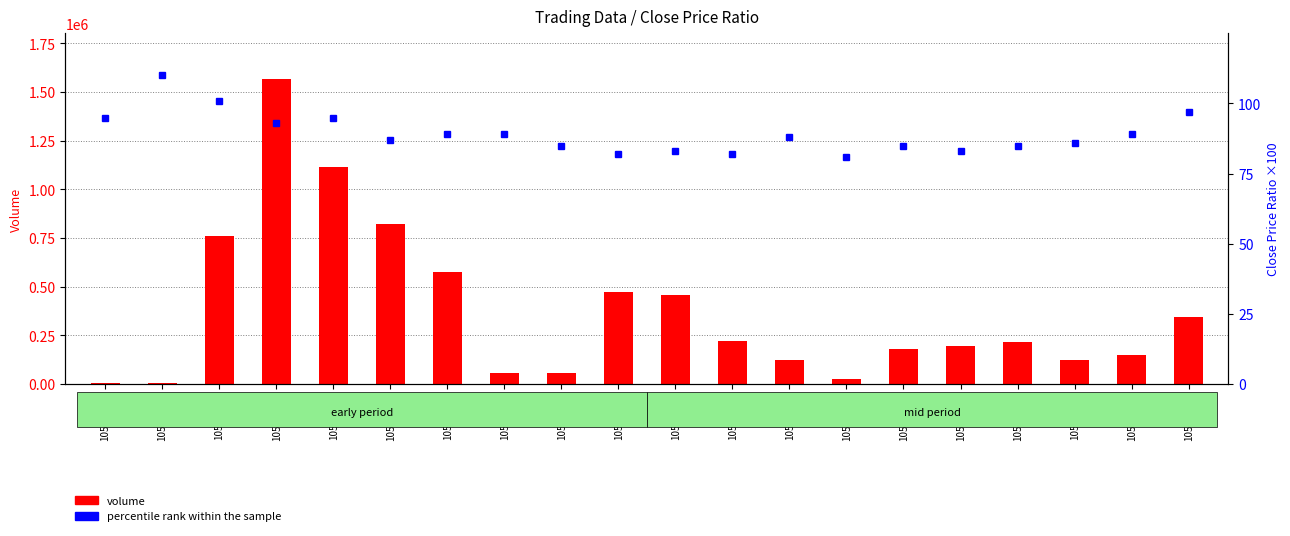

How many groups of bars are there?

20